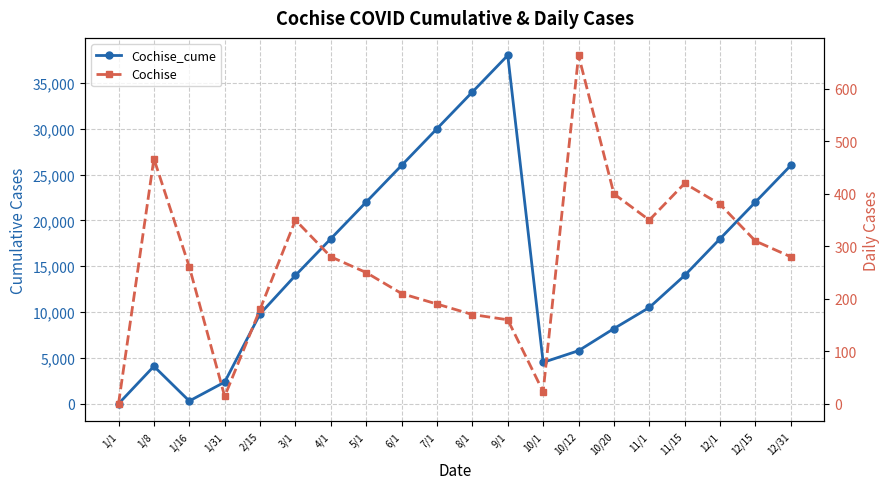

At how many categories does at least one series exceed 20046?

7